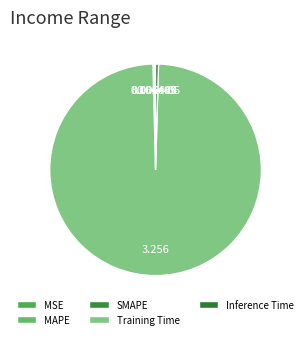

The Inference Time slice represents 1% of the pie. True or false?

False